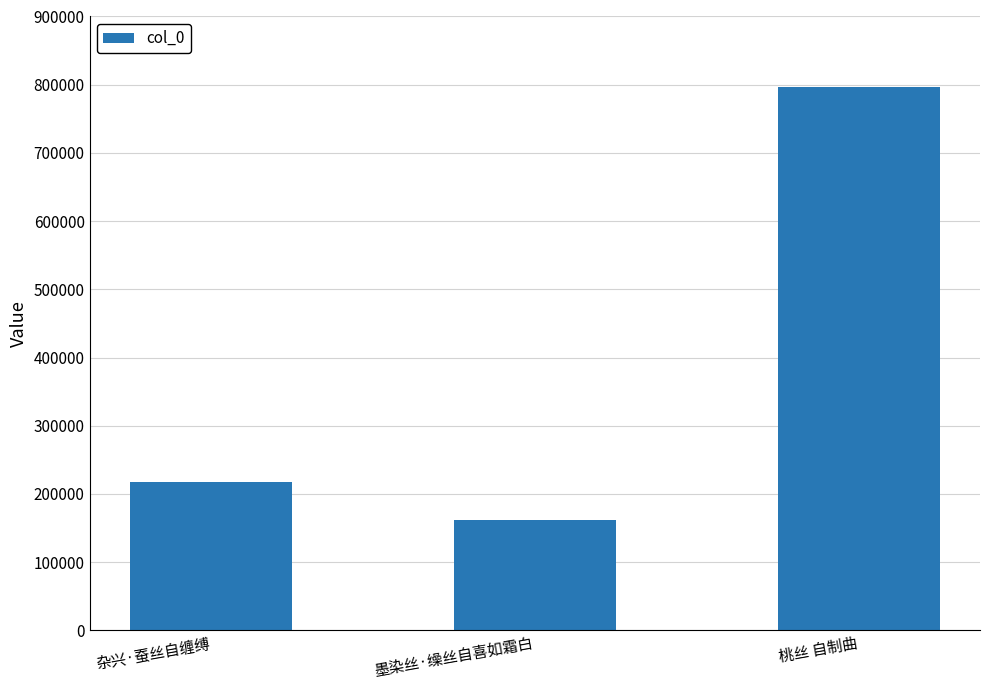

How many bars are there in total?

3